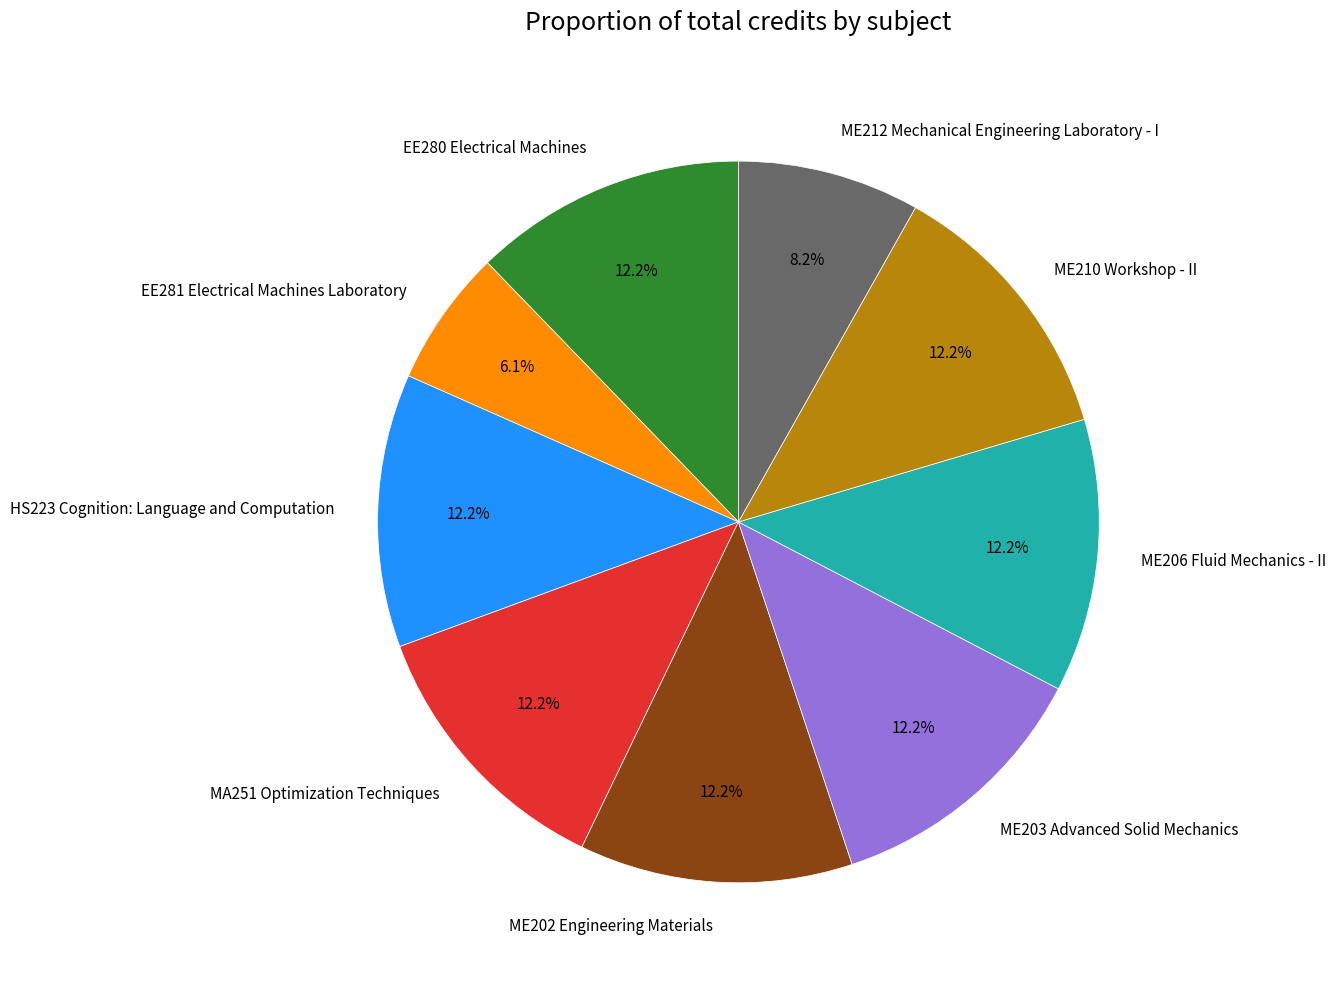

To the nearest percent, what percentage of the pie is HS223 Cognition: Language and Computation?

12%